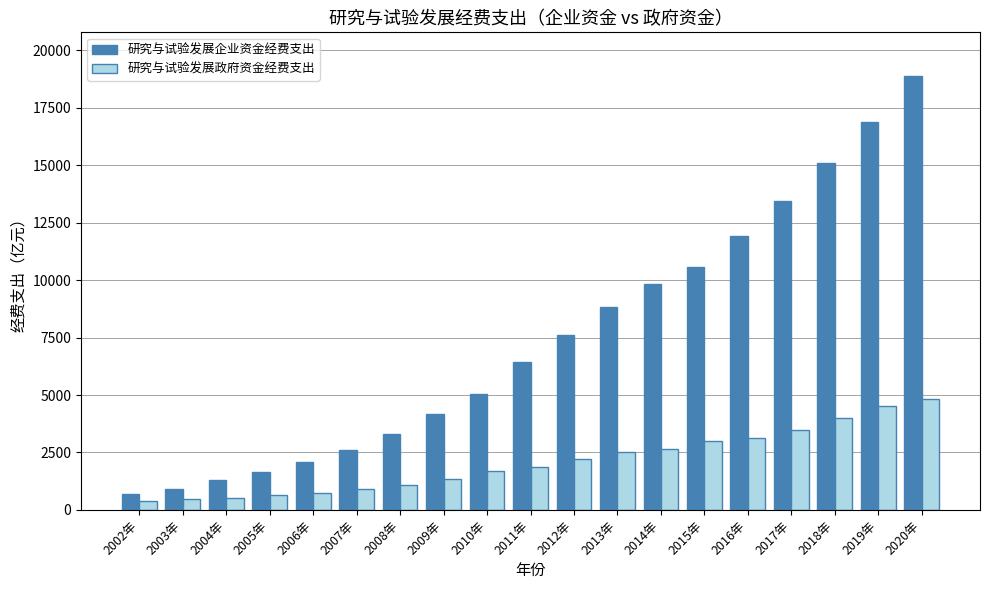

What position from the left is 2013年?

12